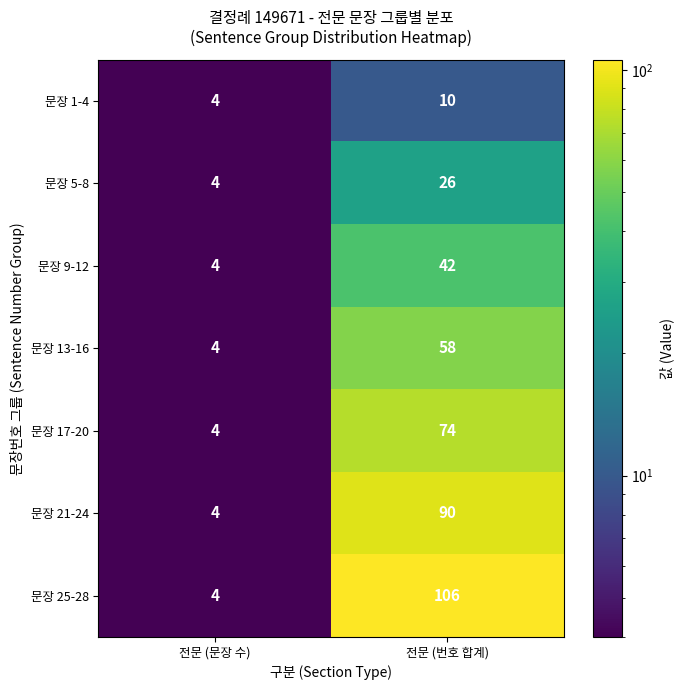

What is the difference between the 문장 25-28 values at 전문 (번호 합계) and 전문 (문장 수)?

102